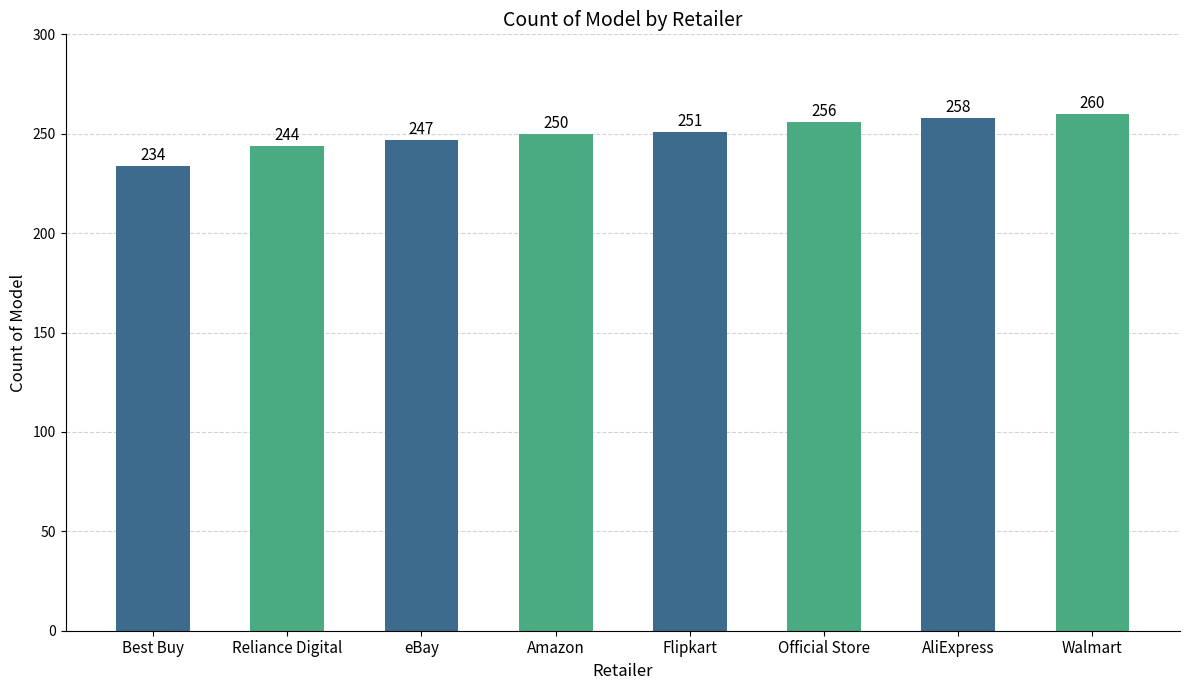

How many values are below 251?

4